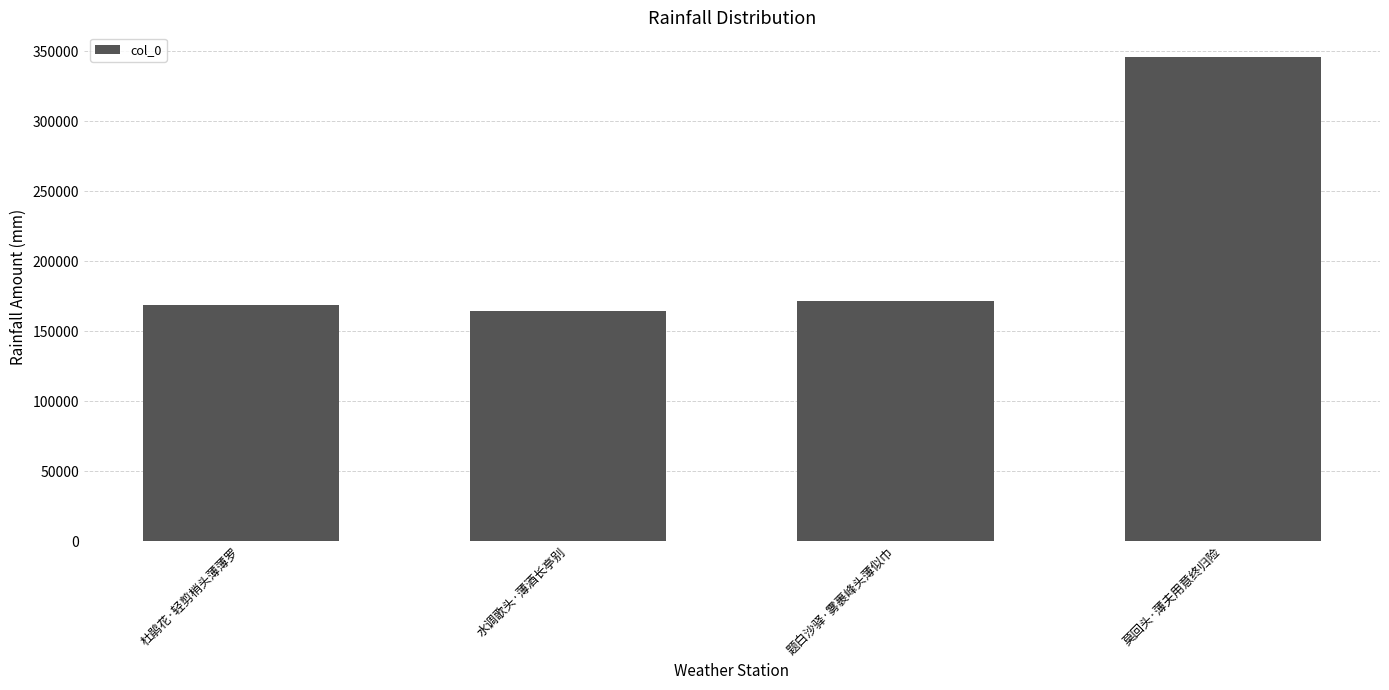

What is the sum of all values?

850934